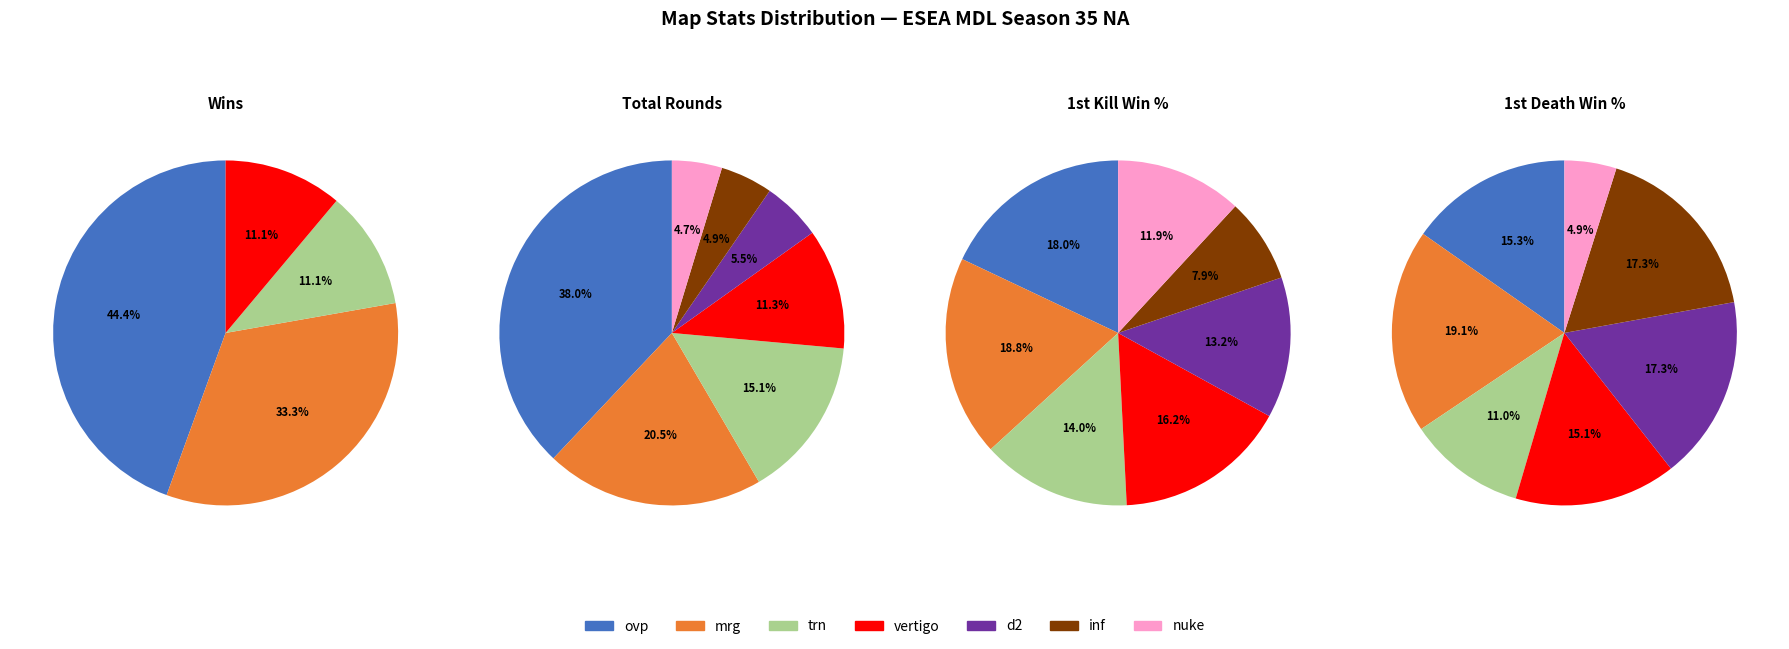

True or false: ovp accounts for 44% of the total.

True